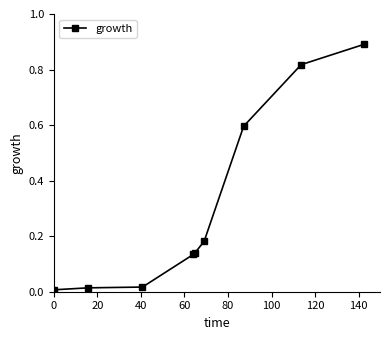

What is the average value?

0.3